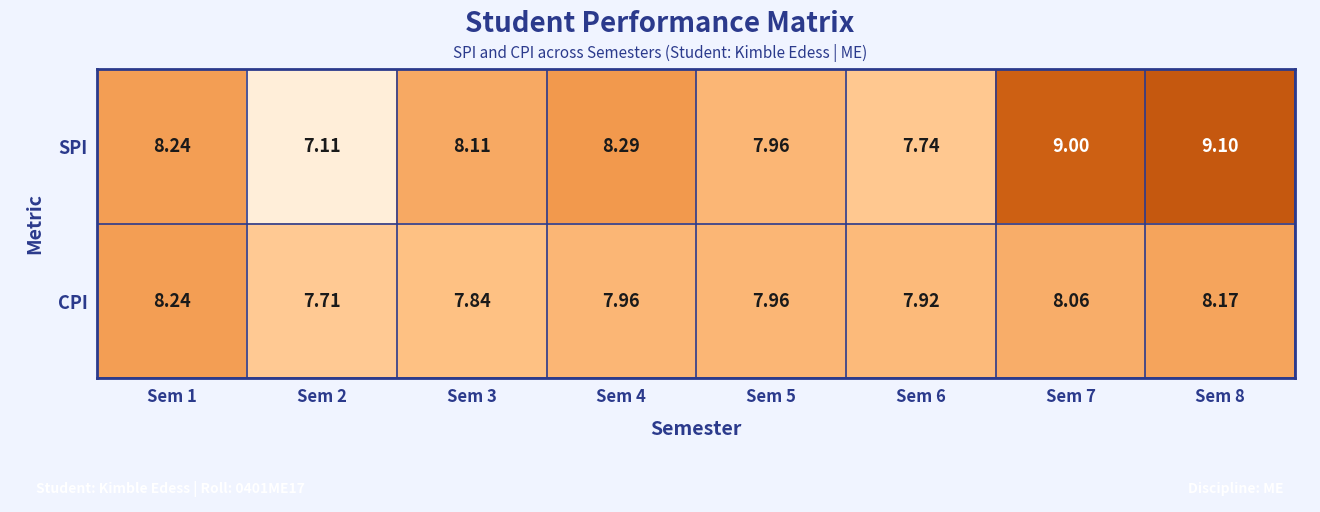

Rank the series by their maximum value, from highest to lowest.

SPI, CPI